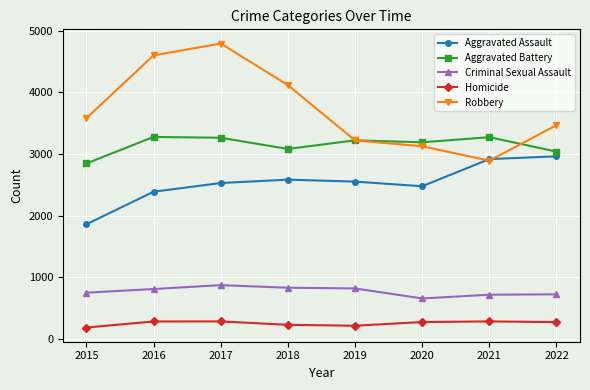

Which series has the largest total across all categories?

Robbery